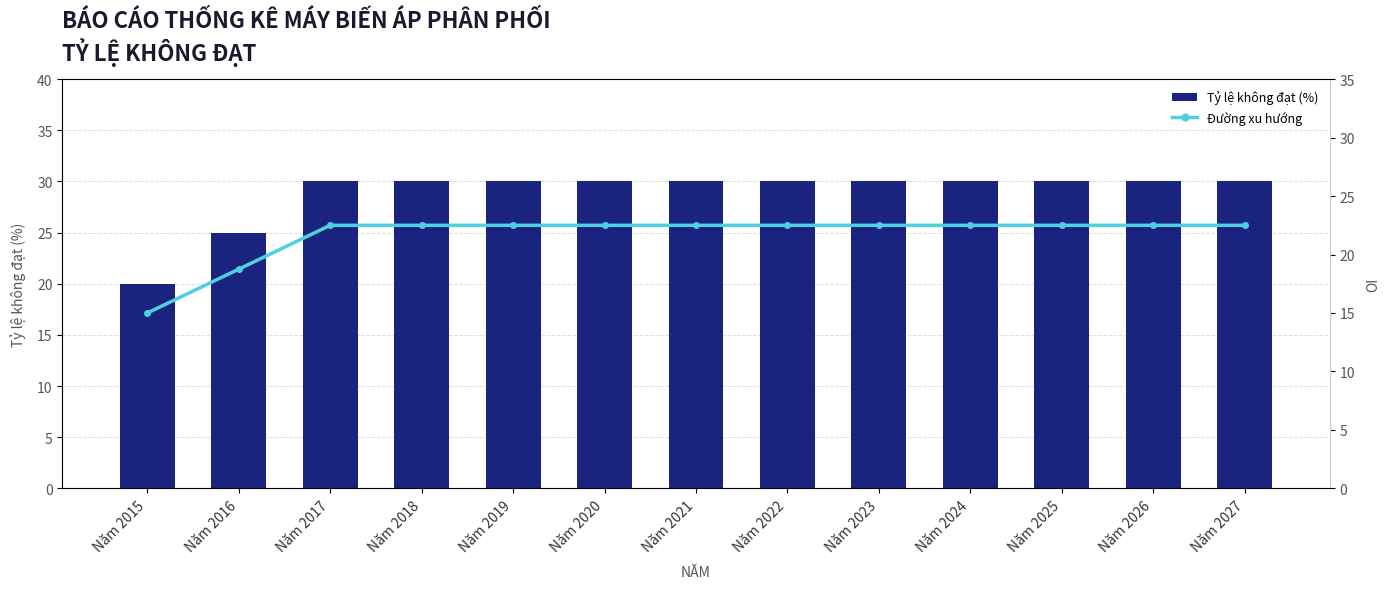

At which label does Đường xu hướng first exceed 22?

Năm 2017